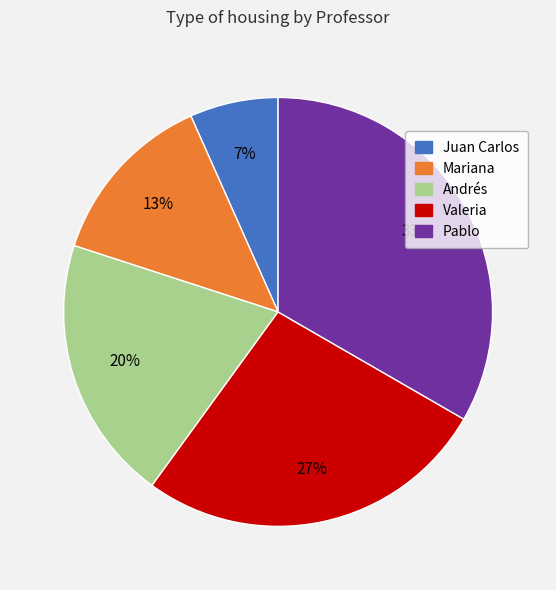

To the nearest percent, what is the average slice percentage?

20%